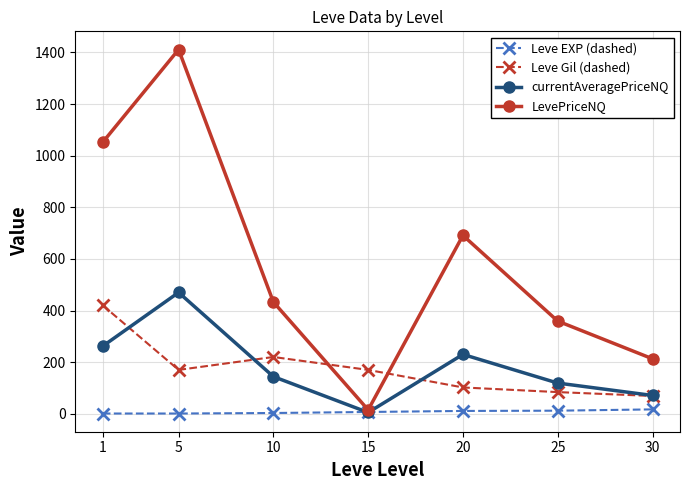

What is the greatest value displayed?

1411